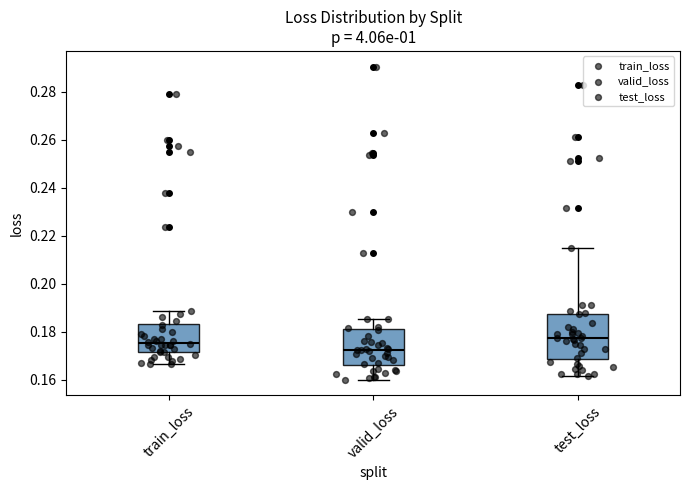

Which box's median line is the lowest?

valid_loss